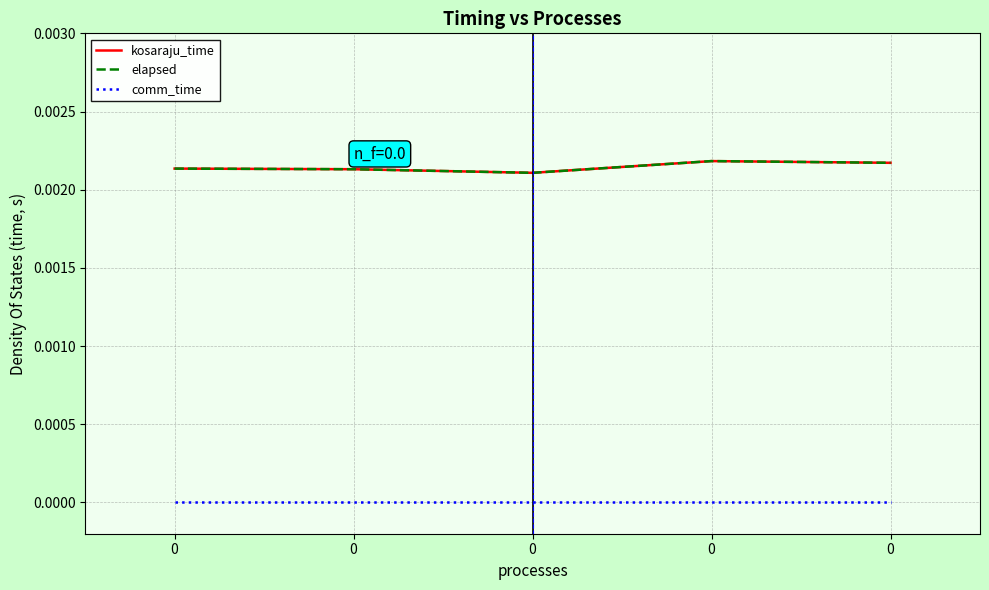

Is this an area chart (filled region under the line)?

No